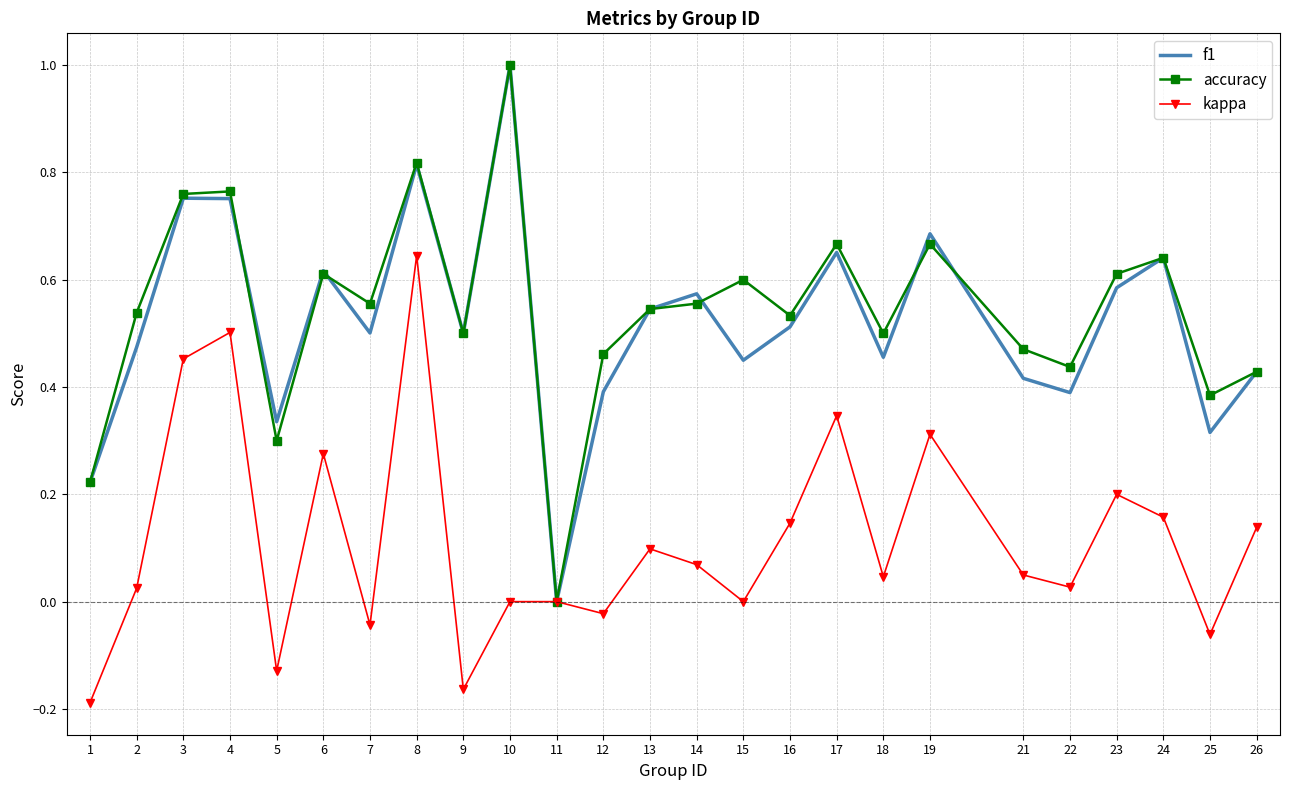

The accuracy series shows 0.0 at 11. True or false?

True